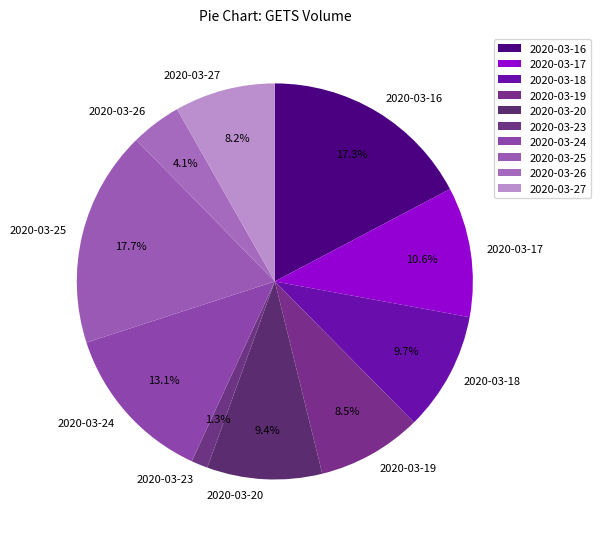

To the nearest percent, what is the difference between the largest and smallest slice percentages?

16%